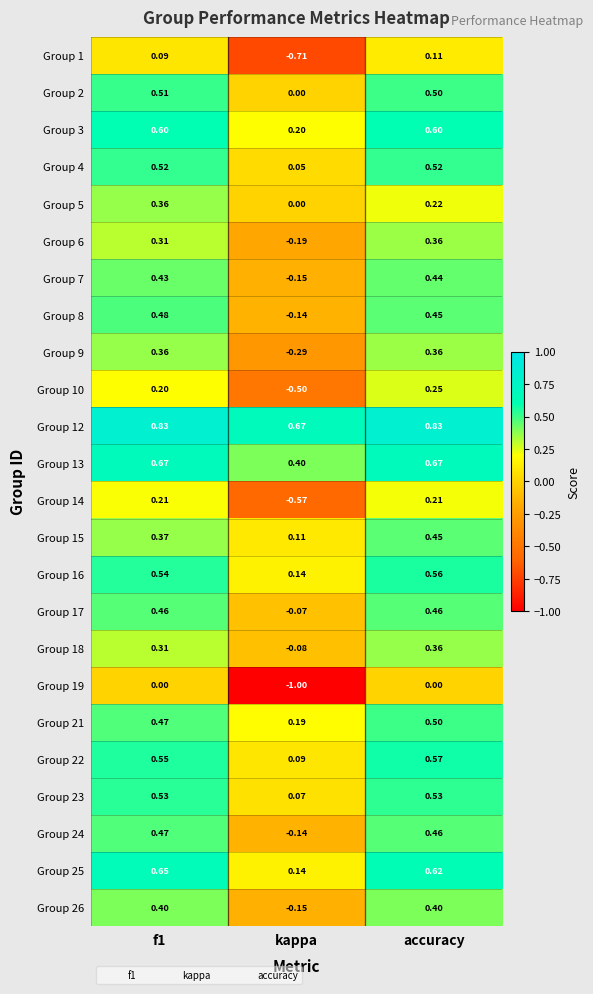

At which category is the sum across all series the highest?

accuracy